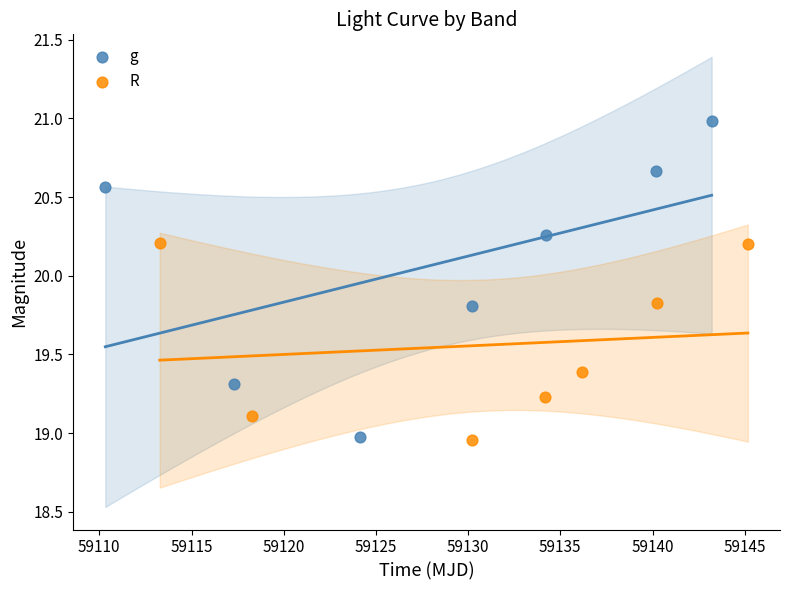

Which series reaches the maximum Y coordinate?

g